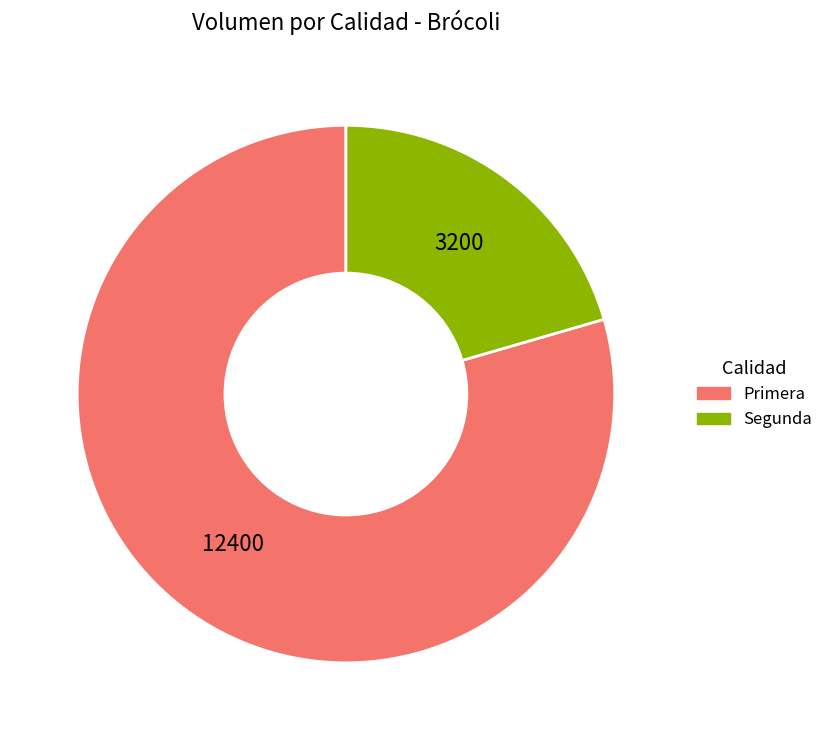

Rank the categories by value from highest to lowest.

Primera, Segunda